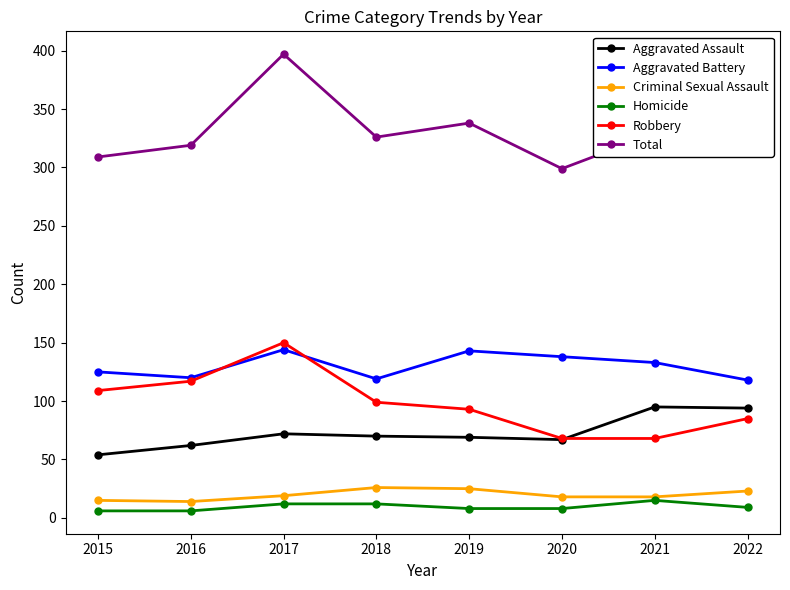

What is the difference between the maximum and minimum values in the Homicide series?

9